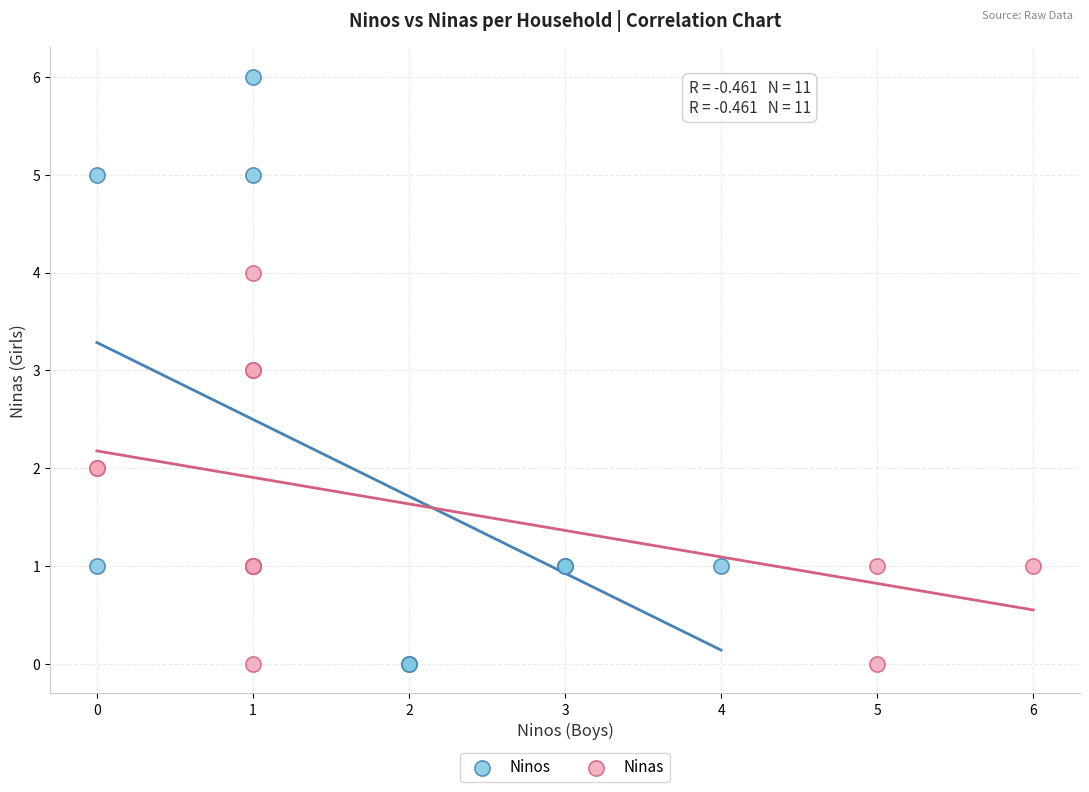

What are all the series names shown in the legend?

Ninos, Ninas